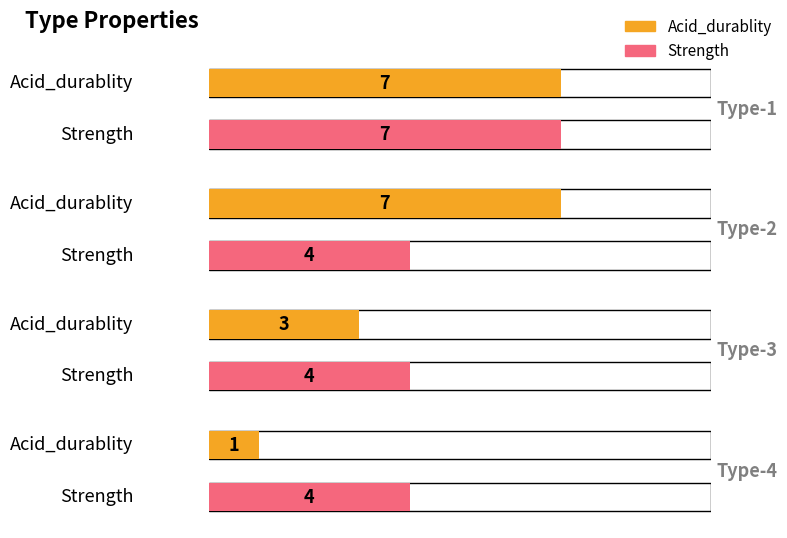

At which category is the sum across all series the highest?

Type-1